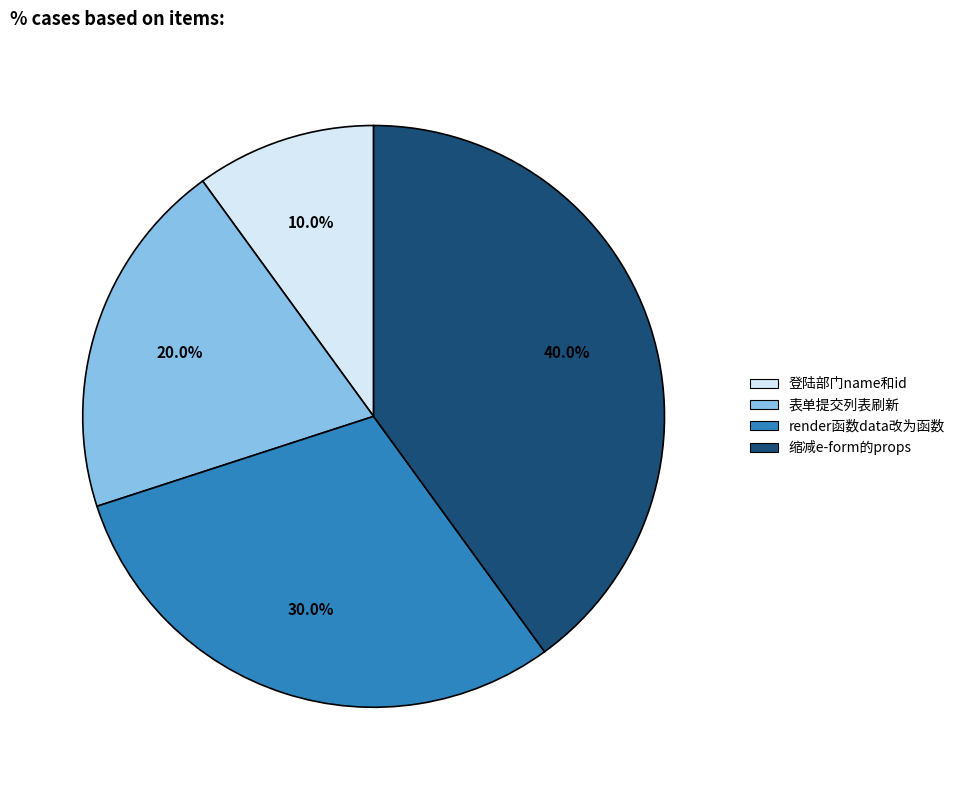

Combined, what portion of the pie is 表单提交列表刷新 and 缩减e-form的props?

60.0%